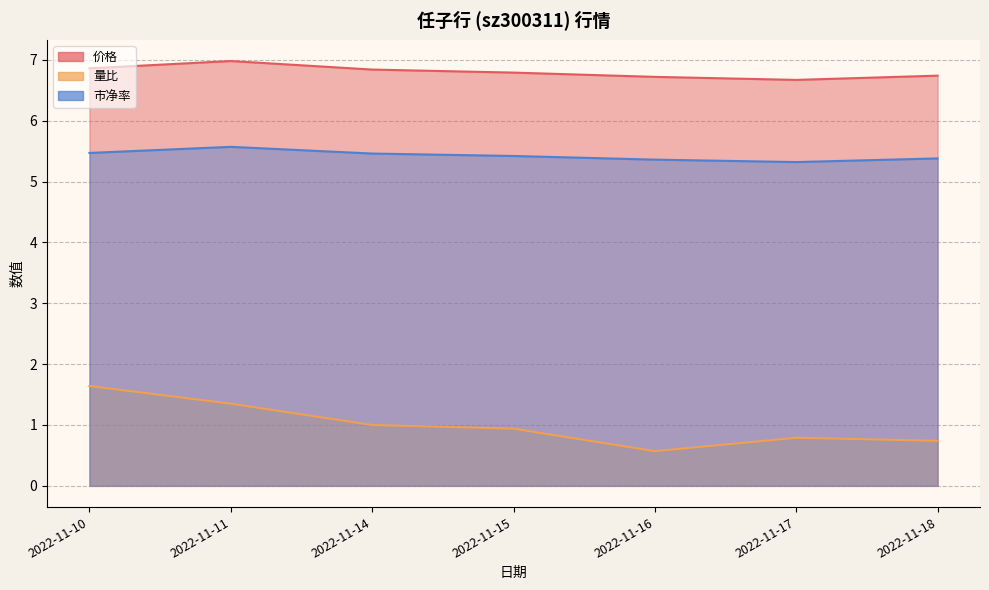

Rank the series by their maximum value, from highest to lowest.

价格, 市净率, 量比